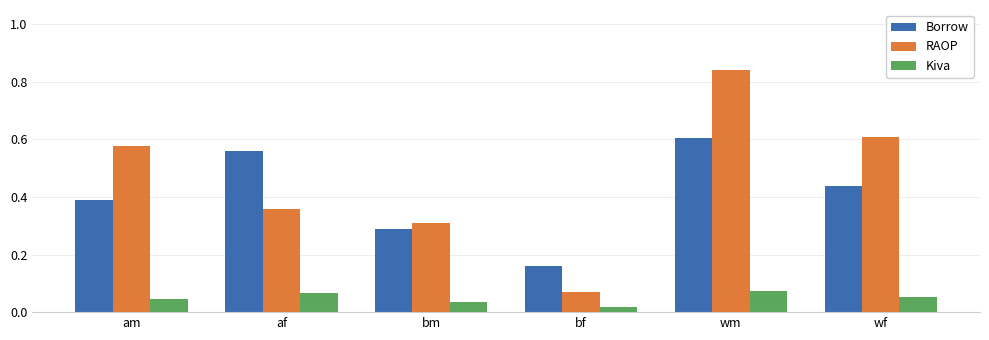

What is the average value of the RAOP series?

0.5